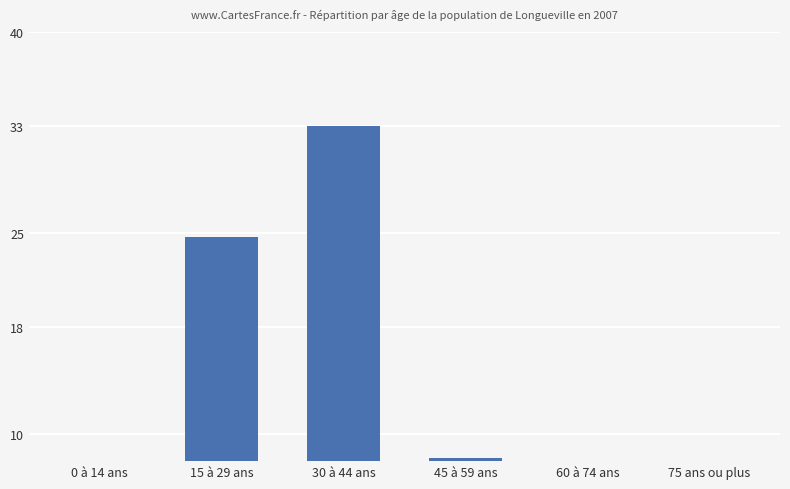

Does the chart contain any negative values?

No